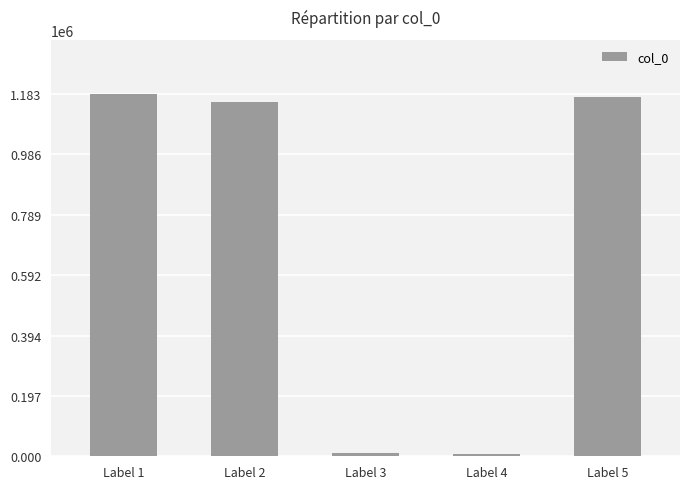

How many distinct data groups are displayed?

1